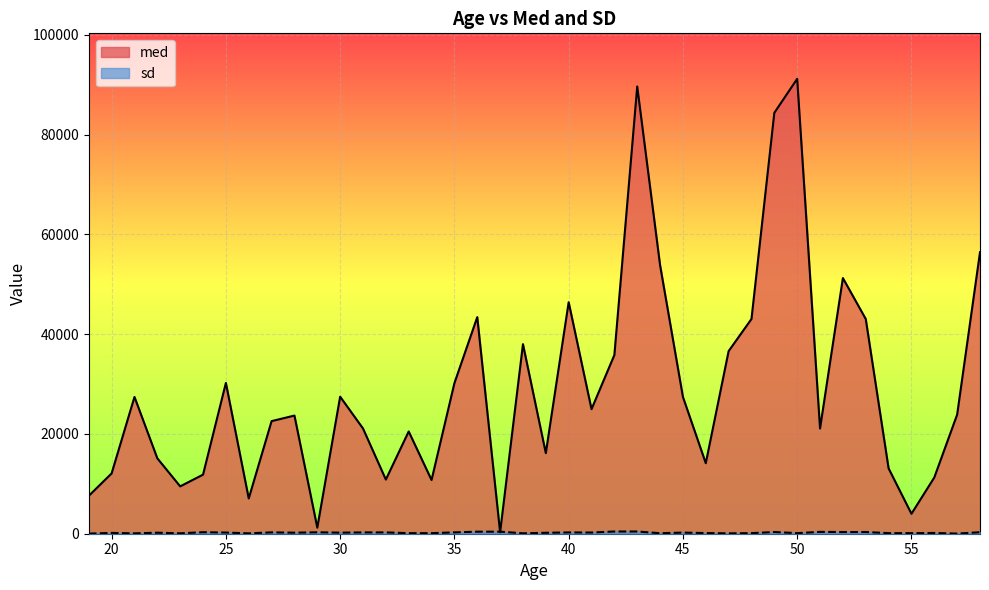

What is the total value across all series at 49?

84711.7